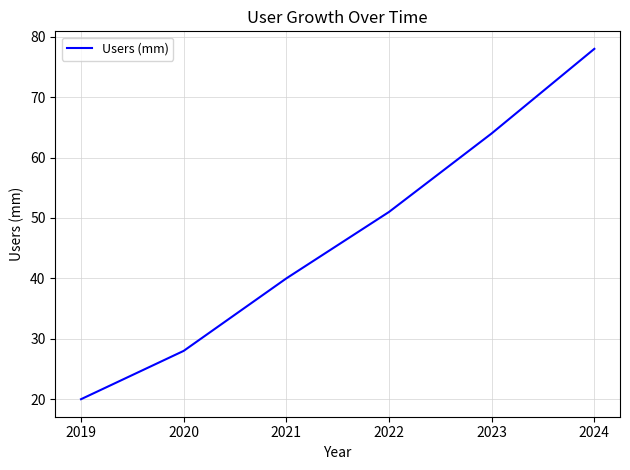

What is the smallest value displayed?

20